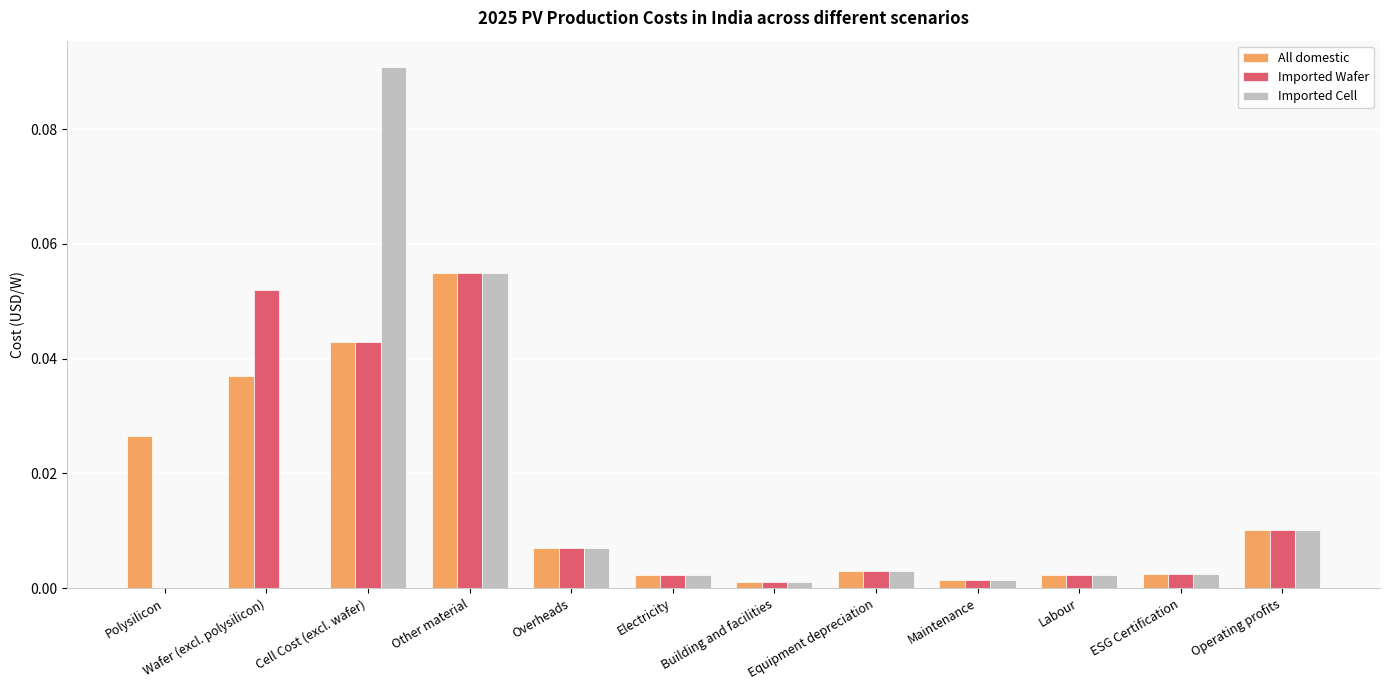

Are the bars horizontal?

No